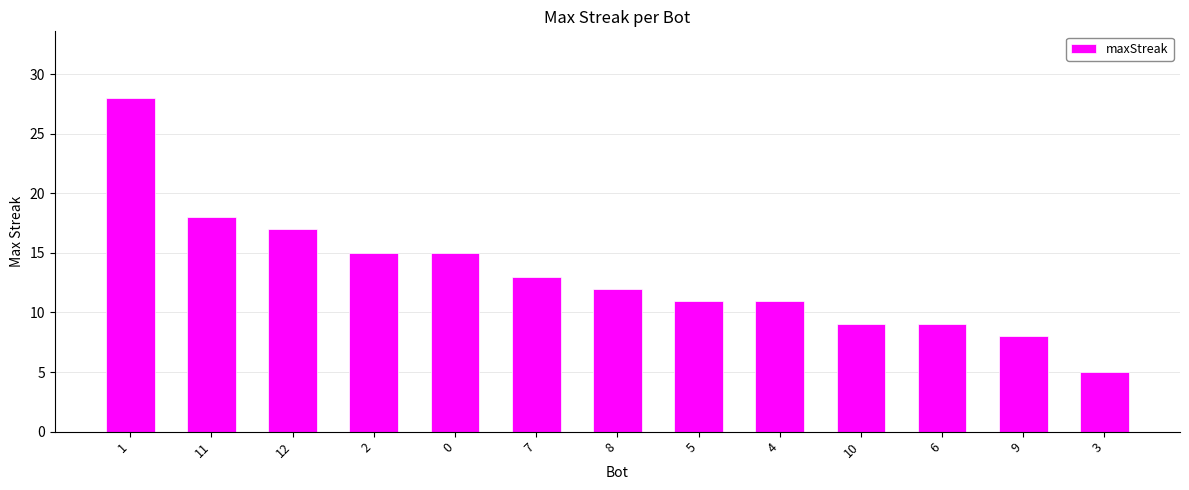

True or false: the data shows 3 at 0.

False